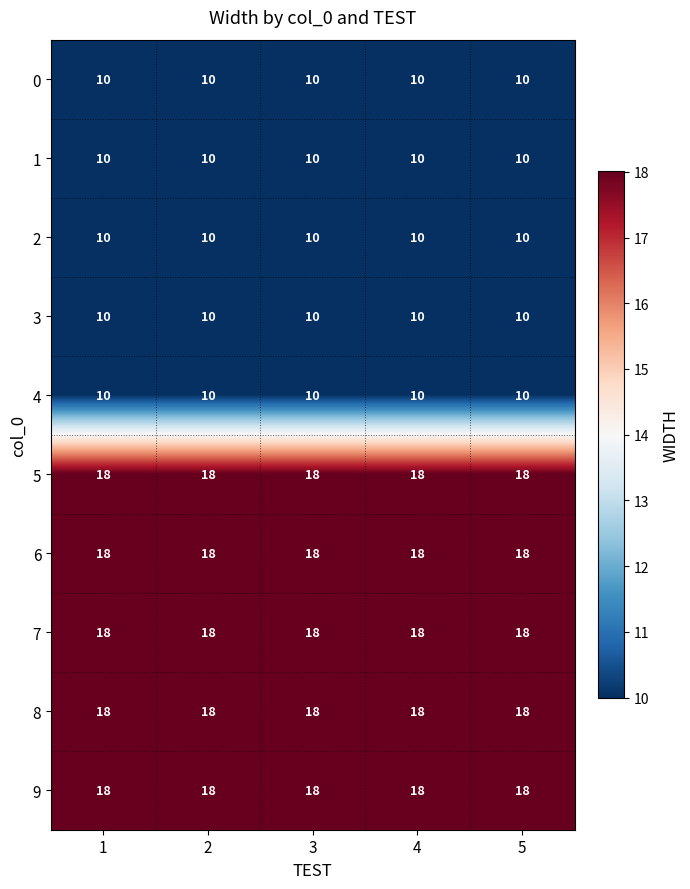

At how many categories does at least one series exceed 17?

5